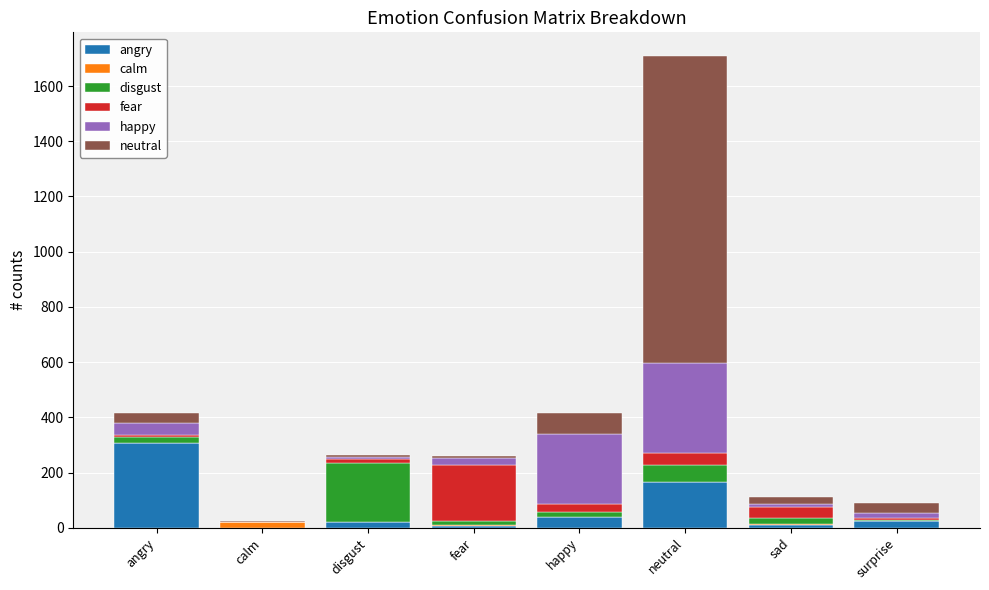

At which label does angry reach its peak?

angry